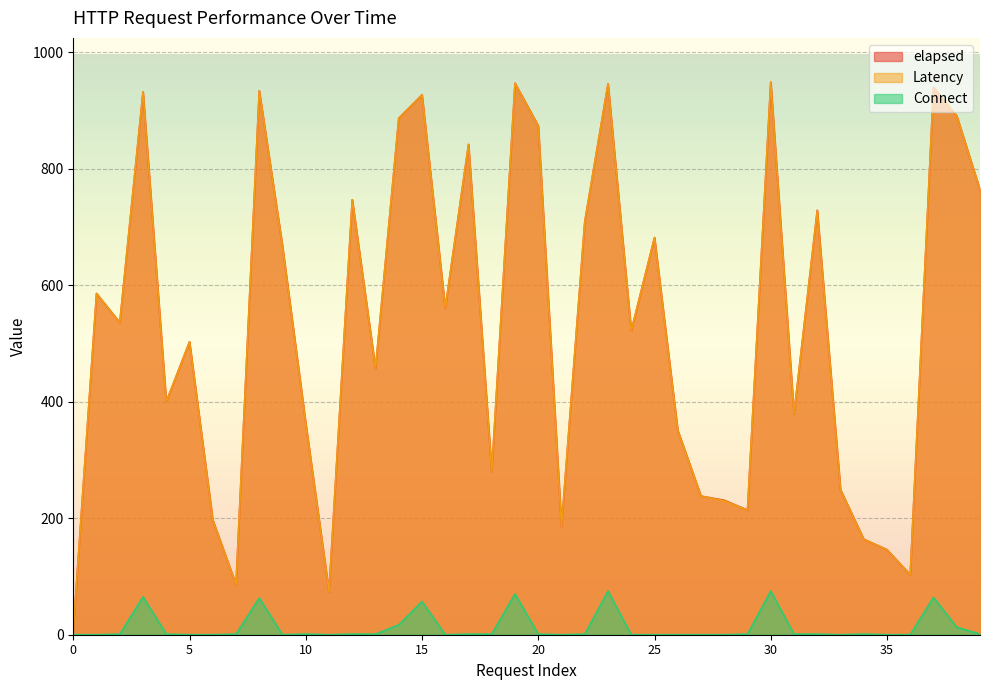

Which series has the widest spread of values?

elapsed